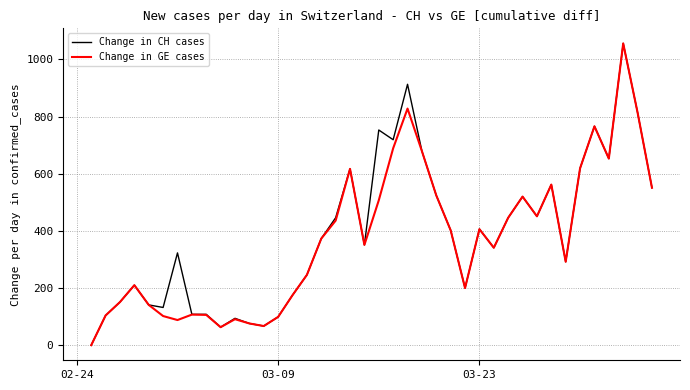

What is the greatest value displayed?

1056